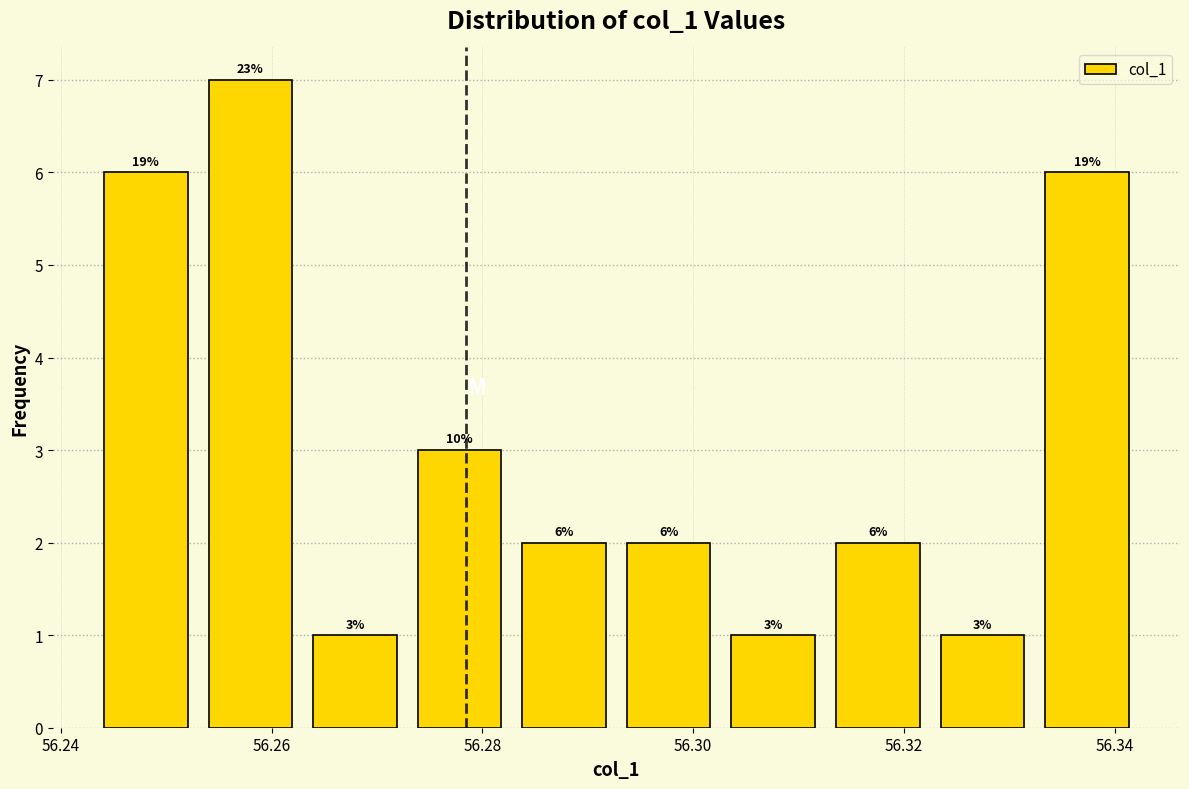

Which range on the x-axis has the tallest bar?

56.254 to 56.262